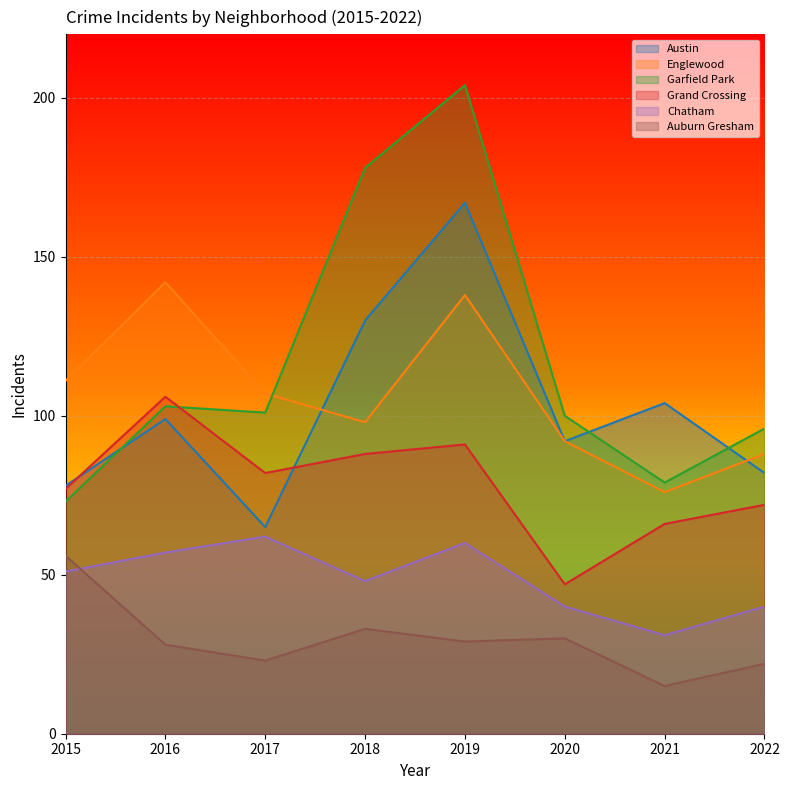

Which category has the highest value across all series?

2019